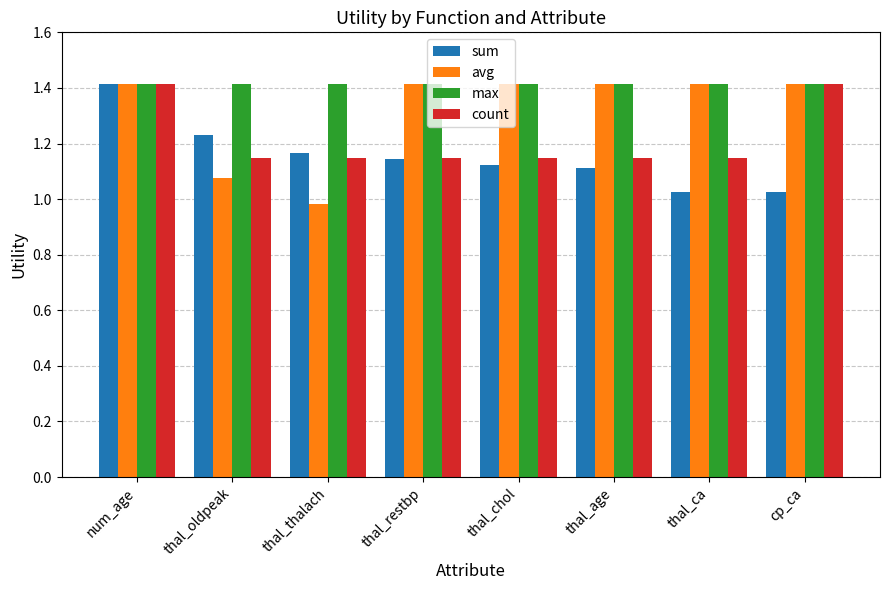

Where does the avg series first go above 1?

num_age